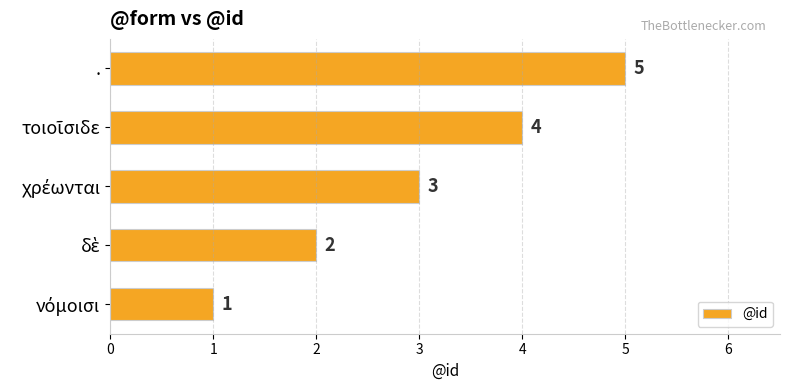

What is the average value?

3